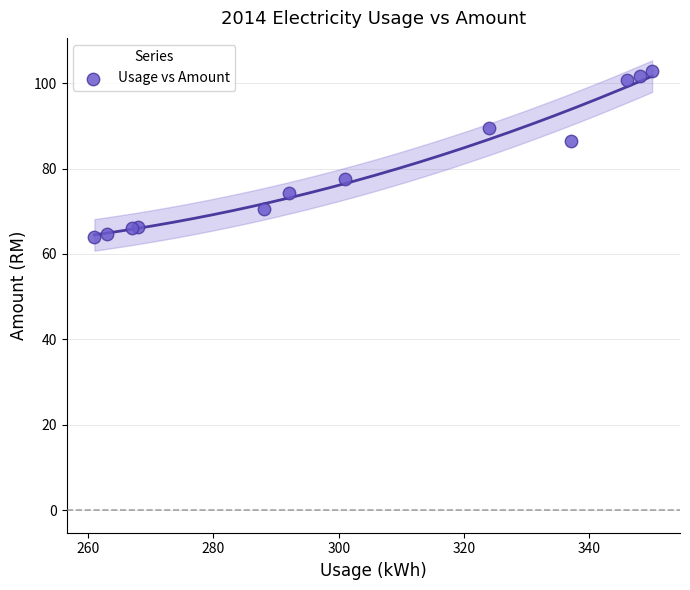

What Y value in the scatter plot is closest to 83?

86.3